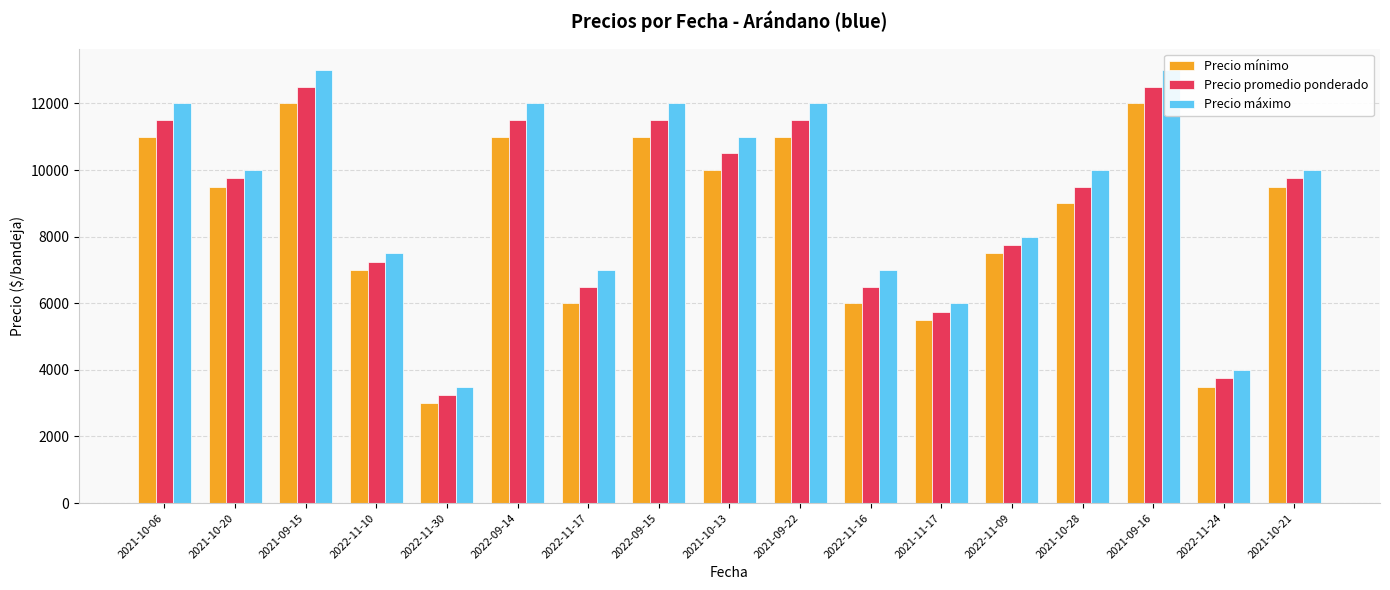

Is it true that Precio máximo equals 4000 at 2022-11-24?

True